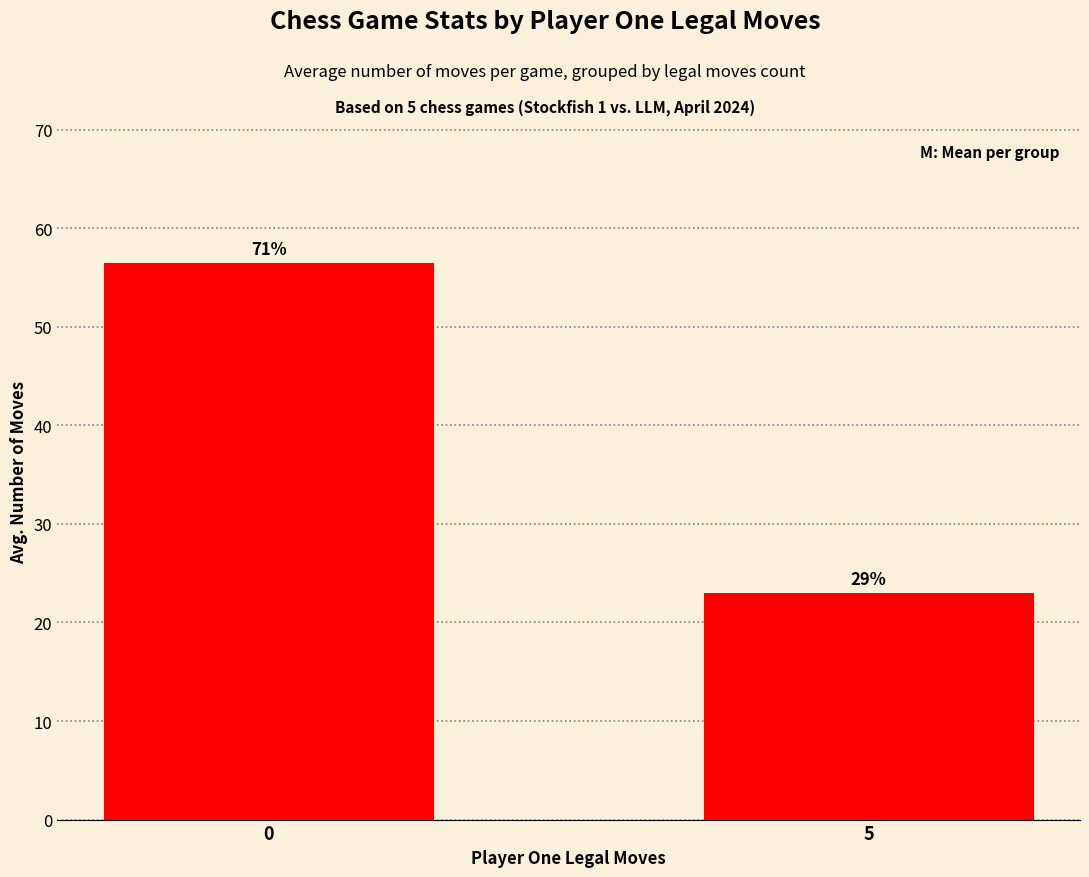

How many bars are there in total?

2